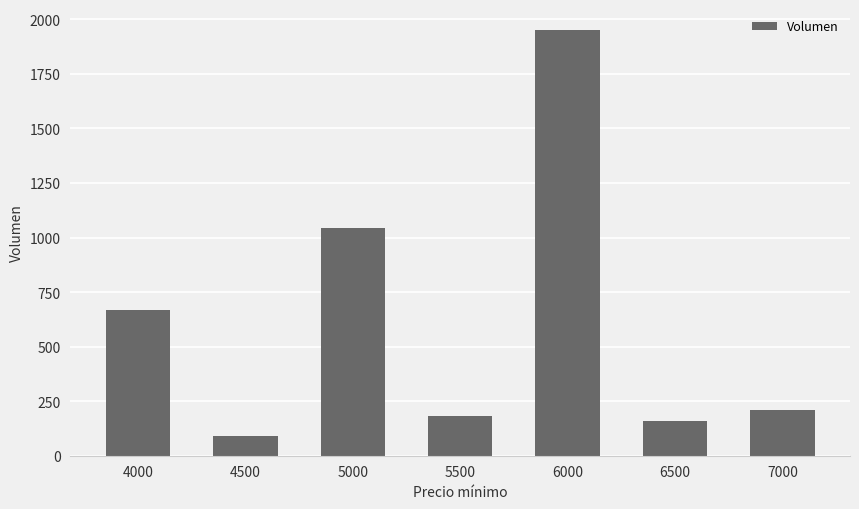

How many bars are there in total?

7